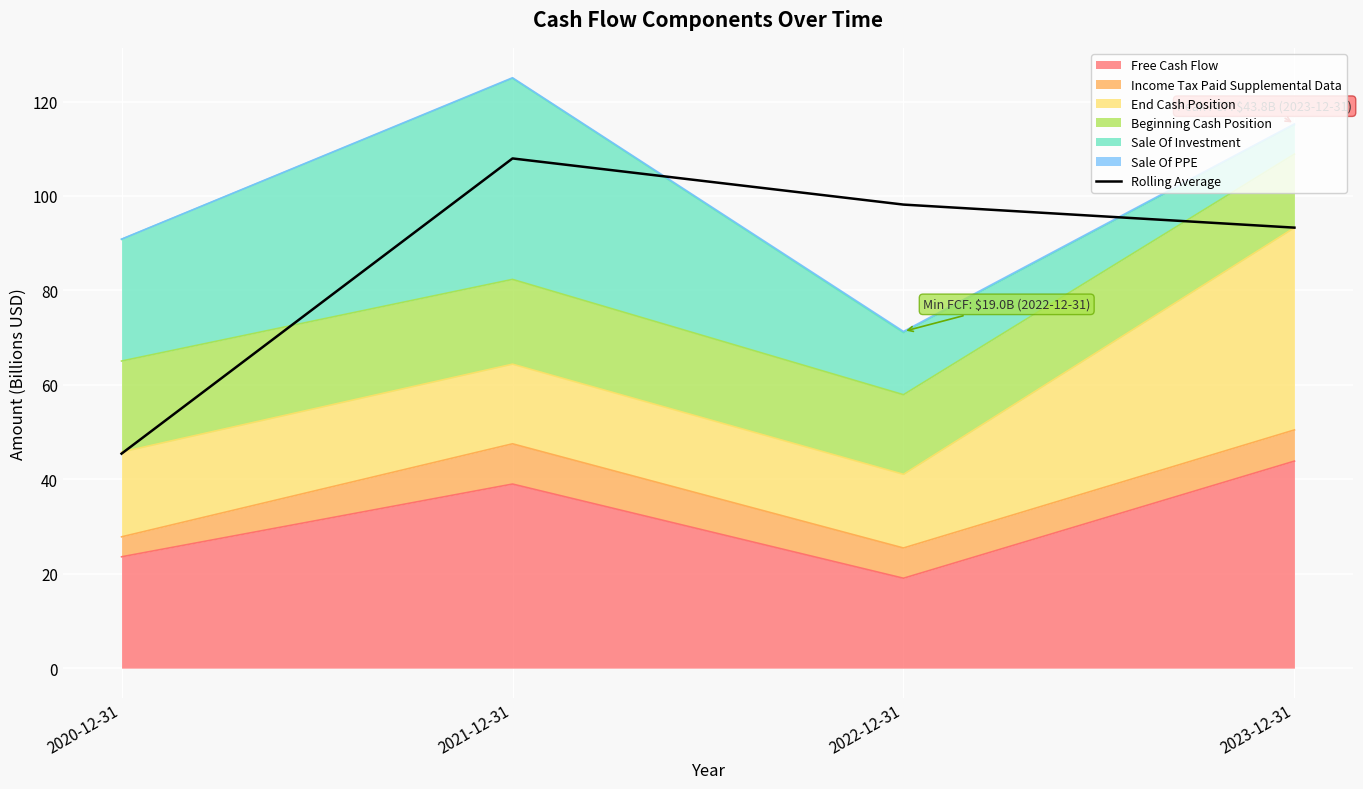

What is the approximate value at 2022-12-31?

98.2